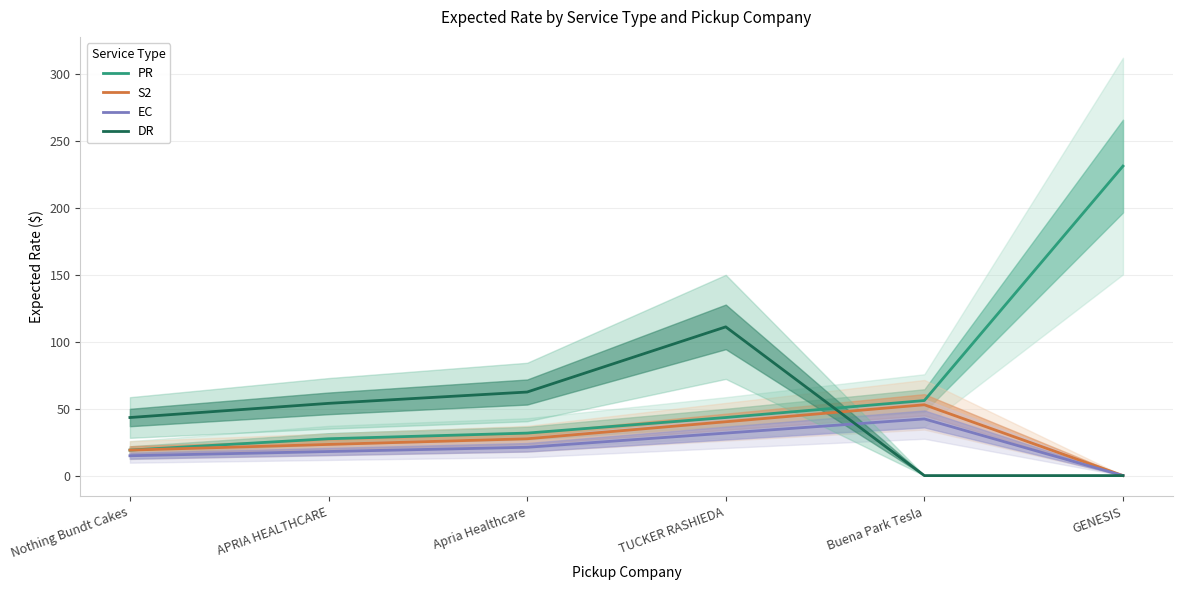

True or false: PR and EC intersect in this chart.

False